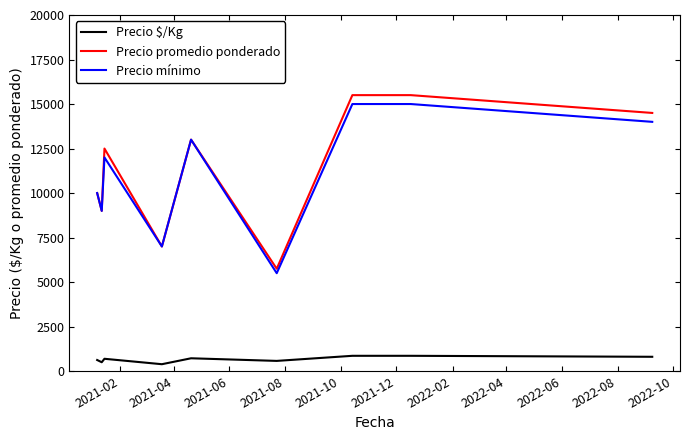

What is the maximum value for Precio $/Kg?

861